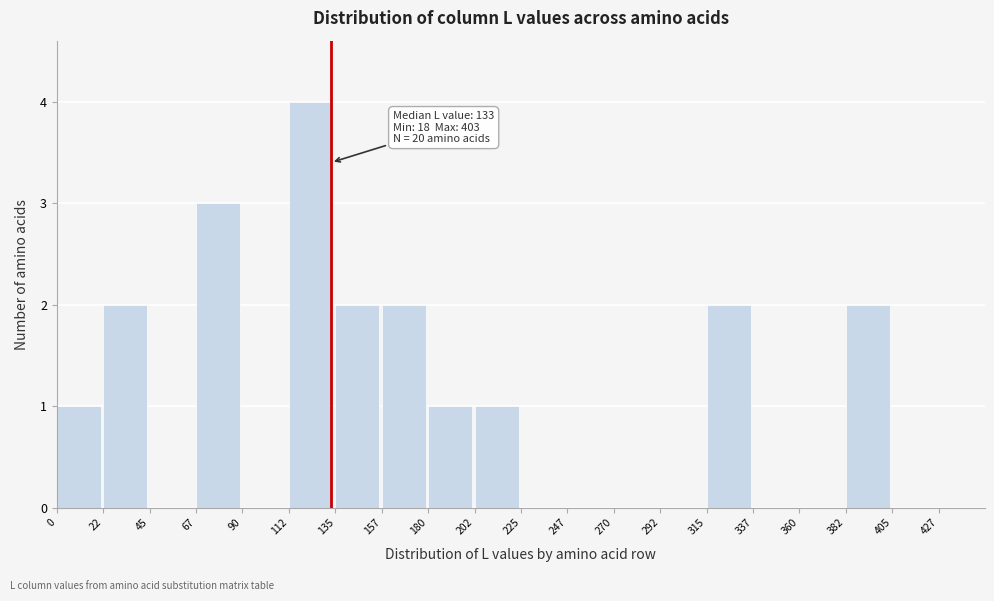

Which range on the x-axis has the tallest bar?

112.5 to 135.0